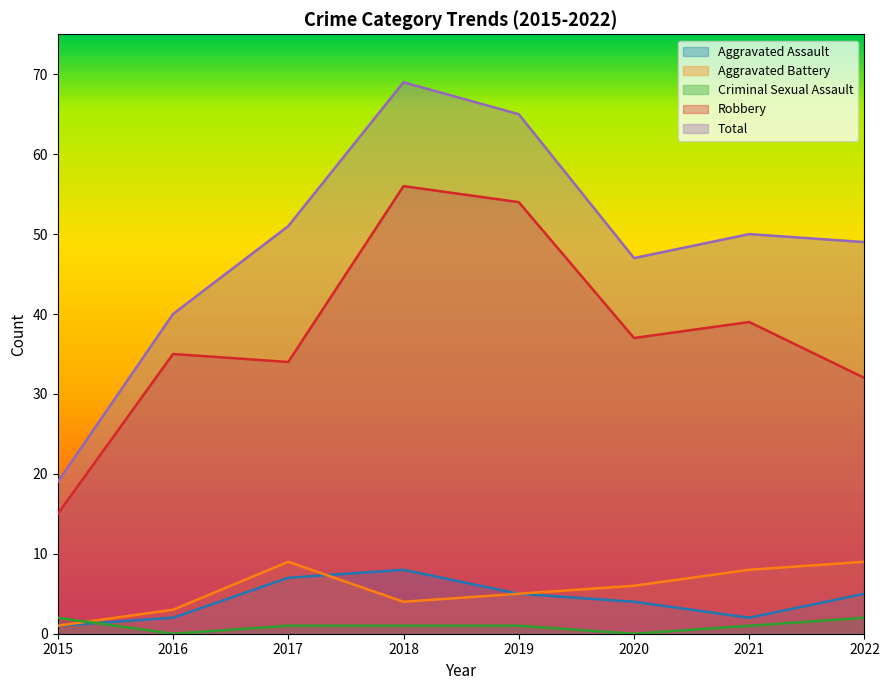

Reading left to right, transcribe all the data shown in this chart.

Aggravated Assault: 2015=1	2016=2	2017=7	2018=8	2019=5	2020=4	2021=2	2022=5
Aggravated Battery: 2015=1	2016=3	2017=9	2018=4	2019=5	2020=6	2021=8	2022=9
Criminal Sexual Assault: 2015=2	2016=0	2017=1	2018=1	2019=1	2020=0	2021=1	2022=2
Robbery: 2015=15	2016=35	2017=34	2018=56	2019=54	2020=37	2021=39	2022=32
Total: 2015=19	2016=40	2017=51	2018=69	2019=65	2020=47	2021=50	2022=49